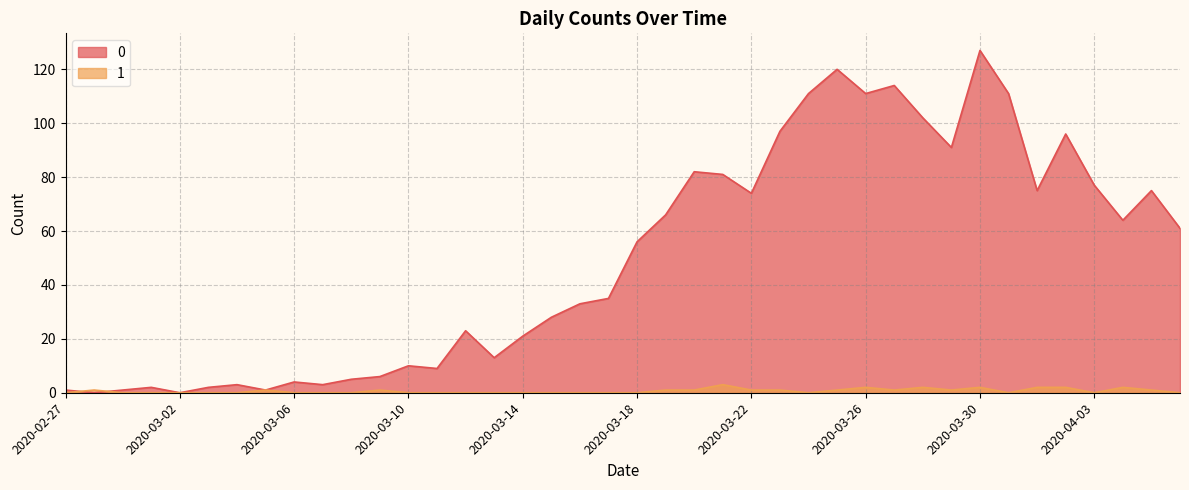

Is it true that 0 equals -53 at 2020-03-02?

False